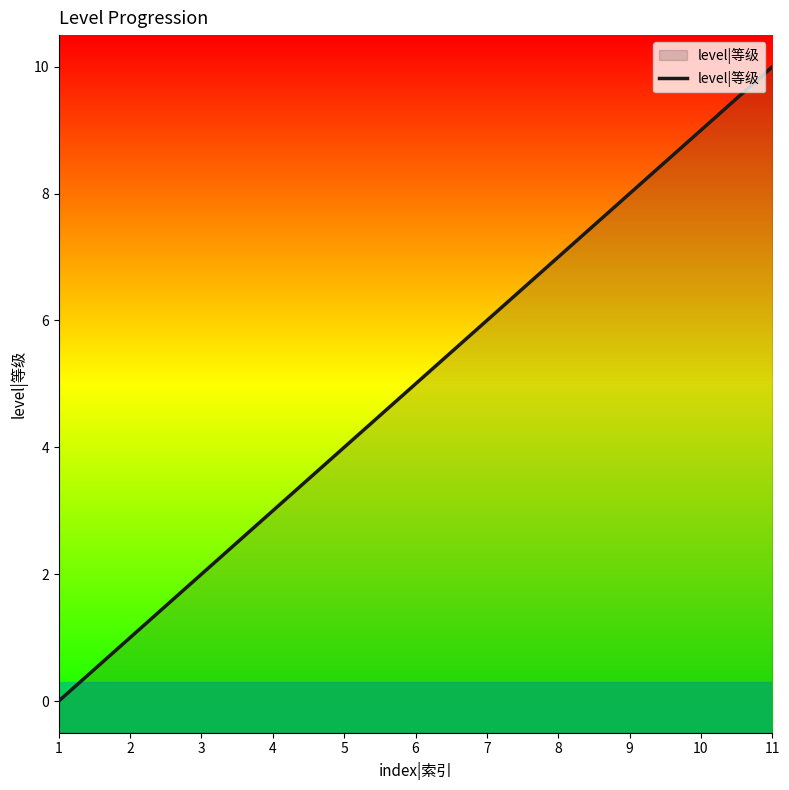

Rank the categories by value from highest to lowest.

11, 10, 9, 8, 7, 6, 5, 4, 3, 2, 1